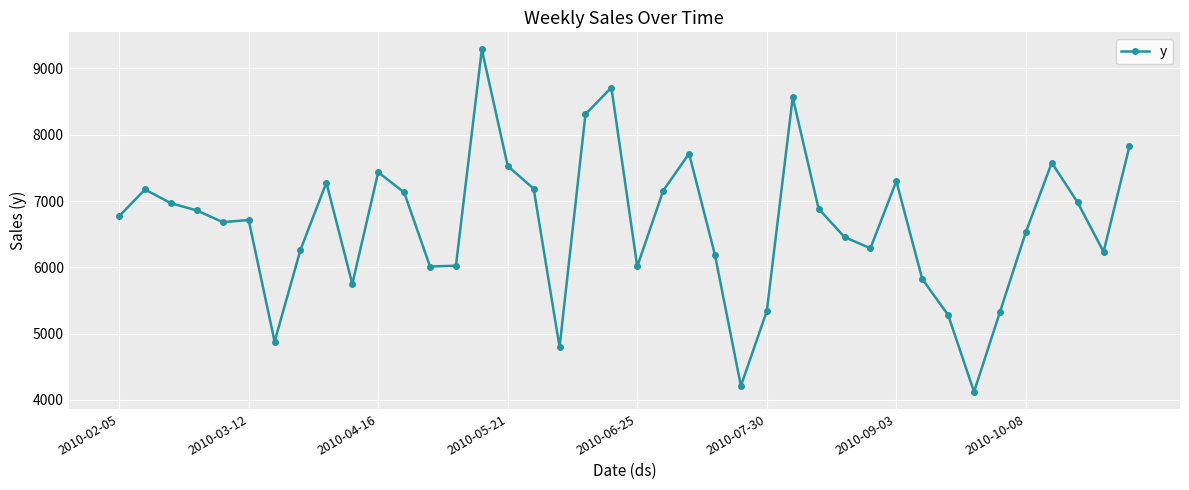

What is the difference between the maximum and minimum values?

5165.0